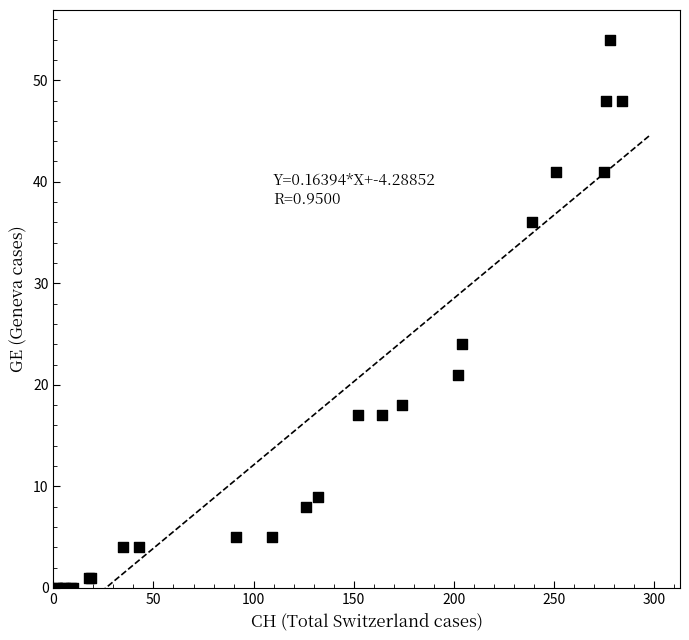

What Y value in the scatter plot is closest to 27?

24